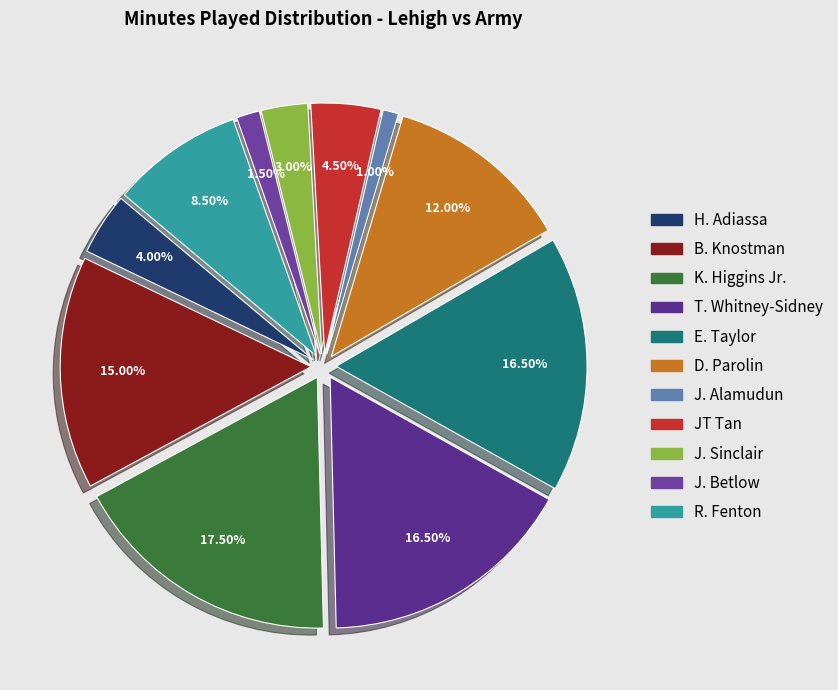

To the nearest percent, what percentage of the pie is J. Sinclair?

3%